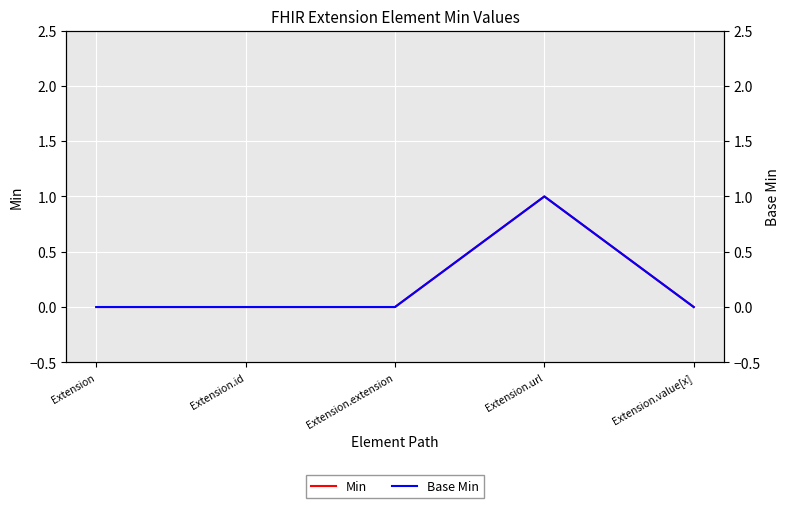

Reading left to right, list all the values displayed in this chart.

Min: Extension=0	Extension.id=0	Extension.extension=0	Extension.url=1	Extension.value[x]=0
Base Min: Extension=0	Extension.id=0	Extension.extension=0	Extension.url=1	Extension.value[x]=0